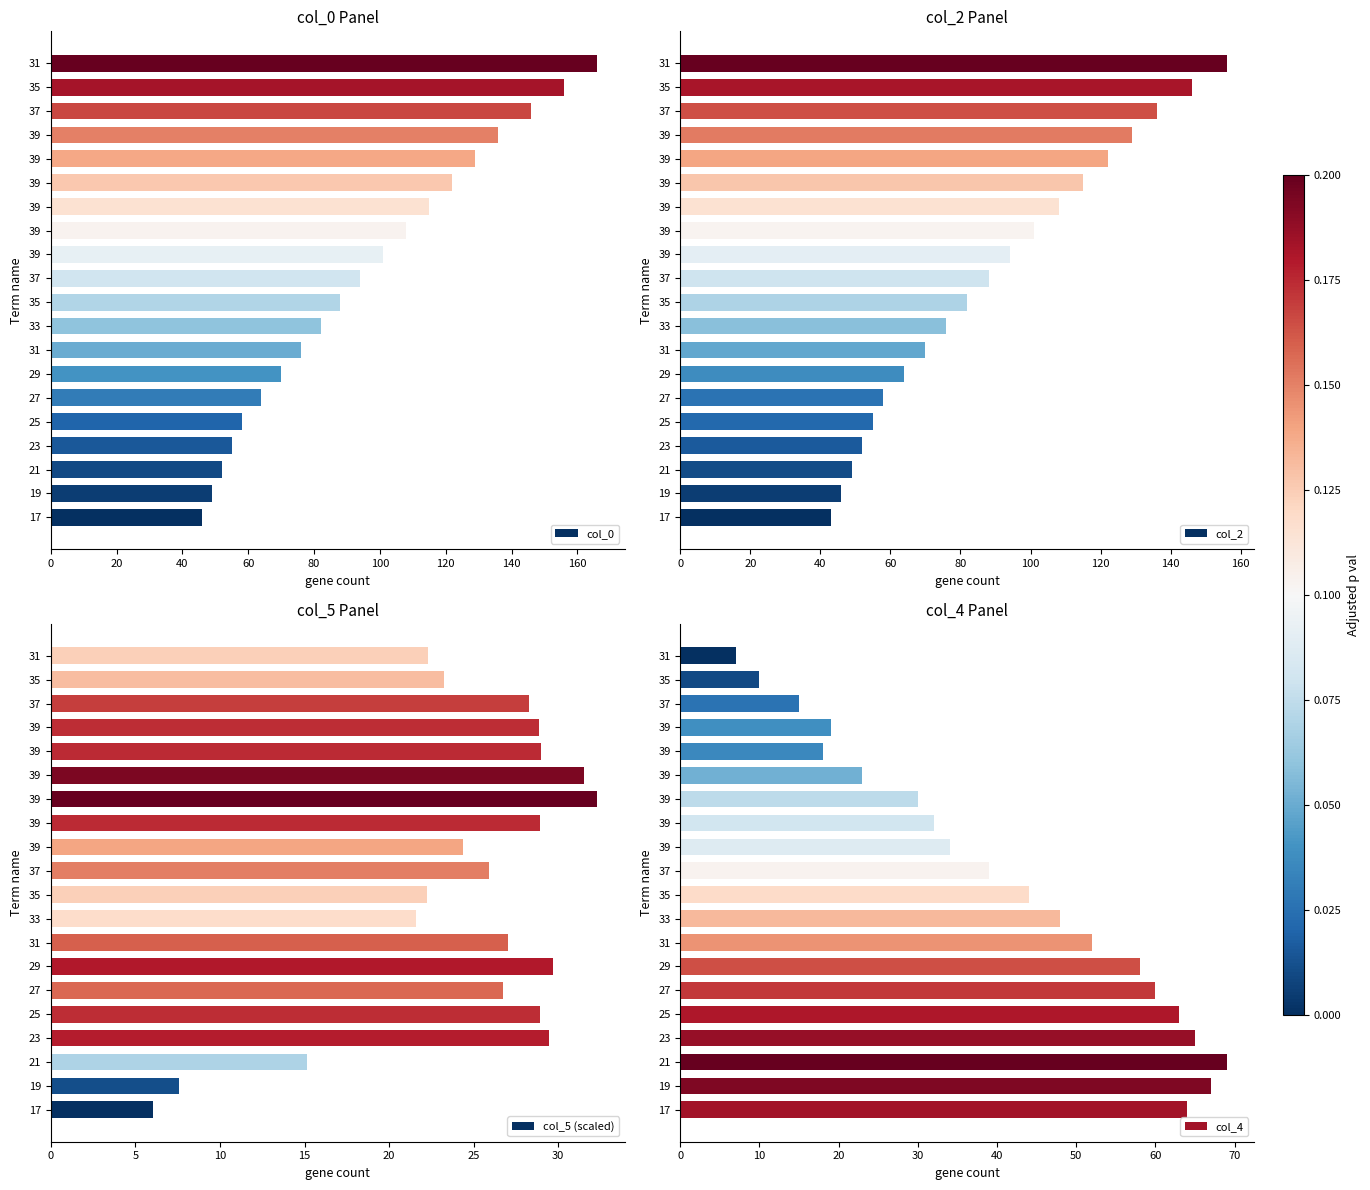

What are all the series names shown in the legend?

col_0, col_2, col_5 (scaled), col_4